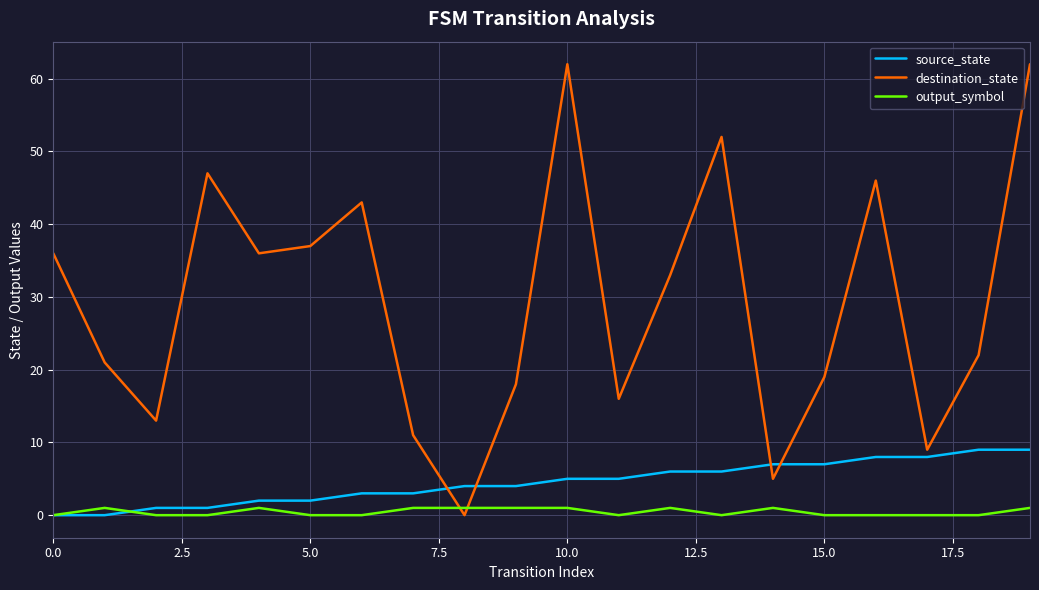

How many lines are shown in the chart?

3